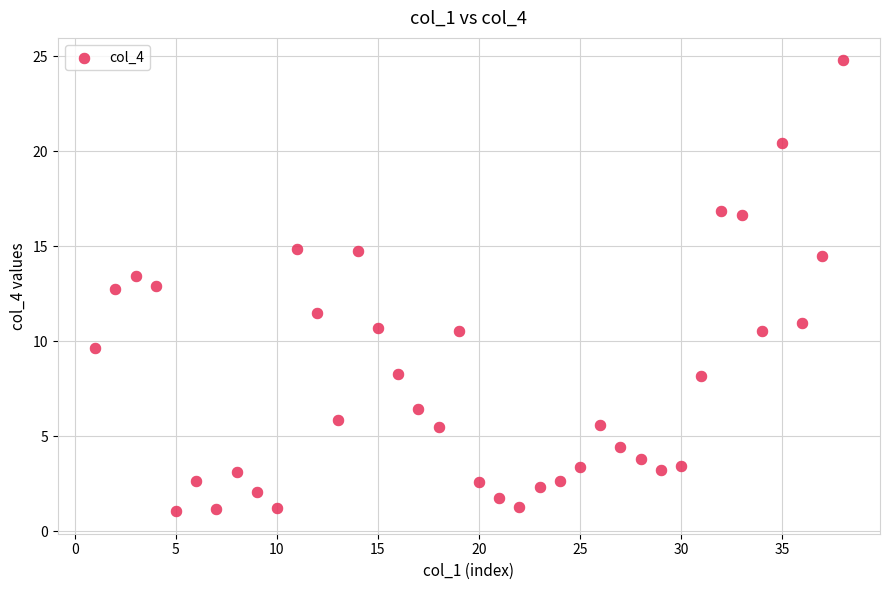

What Y value in the scatter plot is closest to 12?

11.5